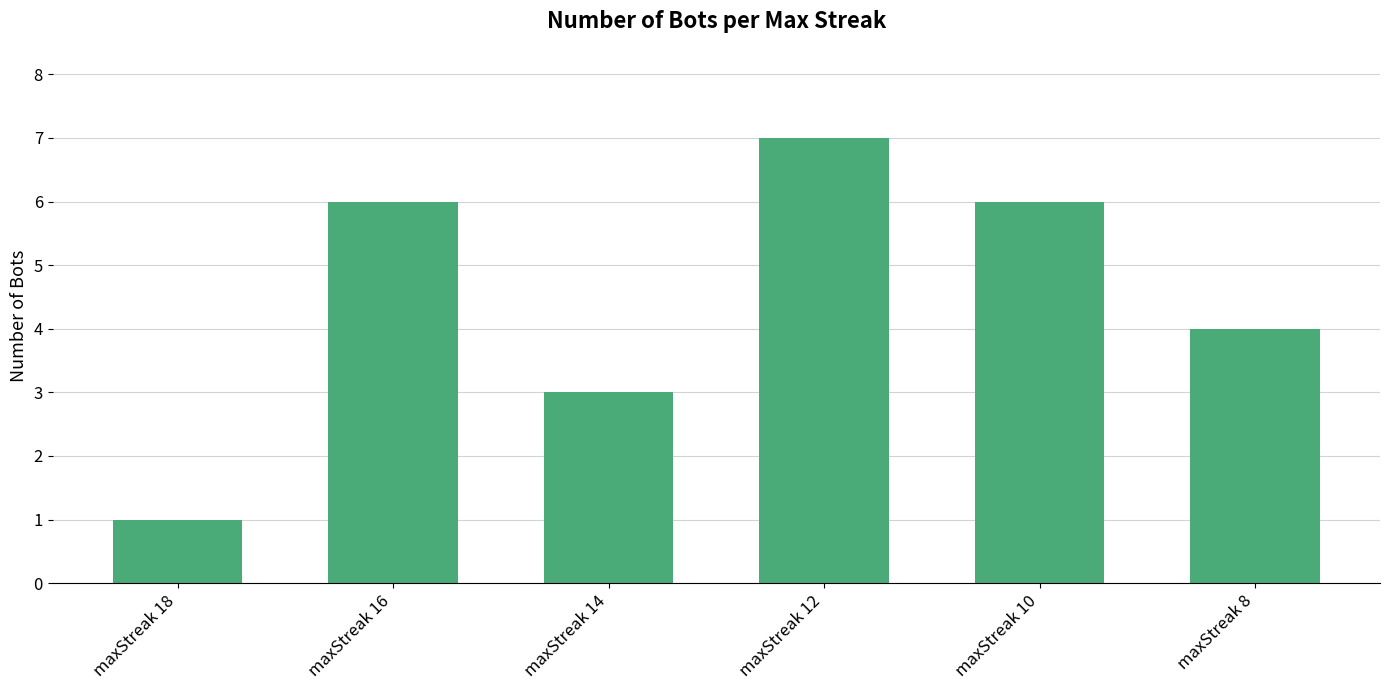

What is the difference between the maximum and minimum values?

6